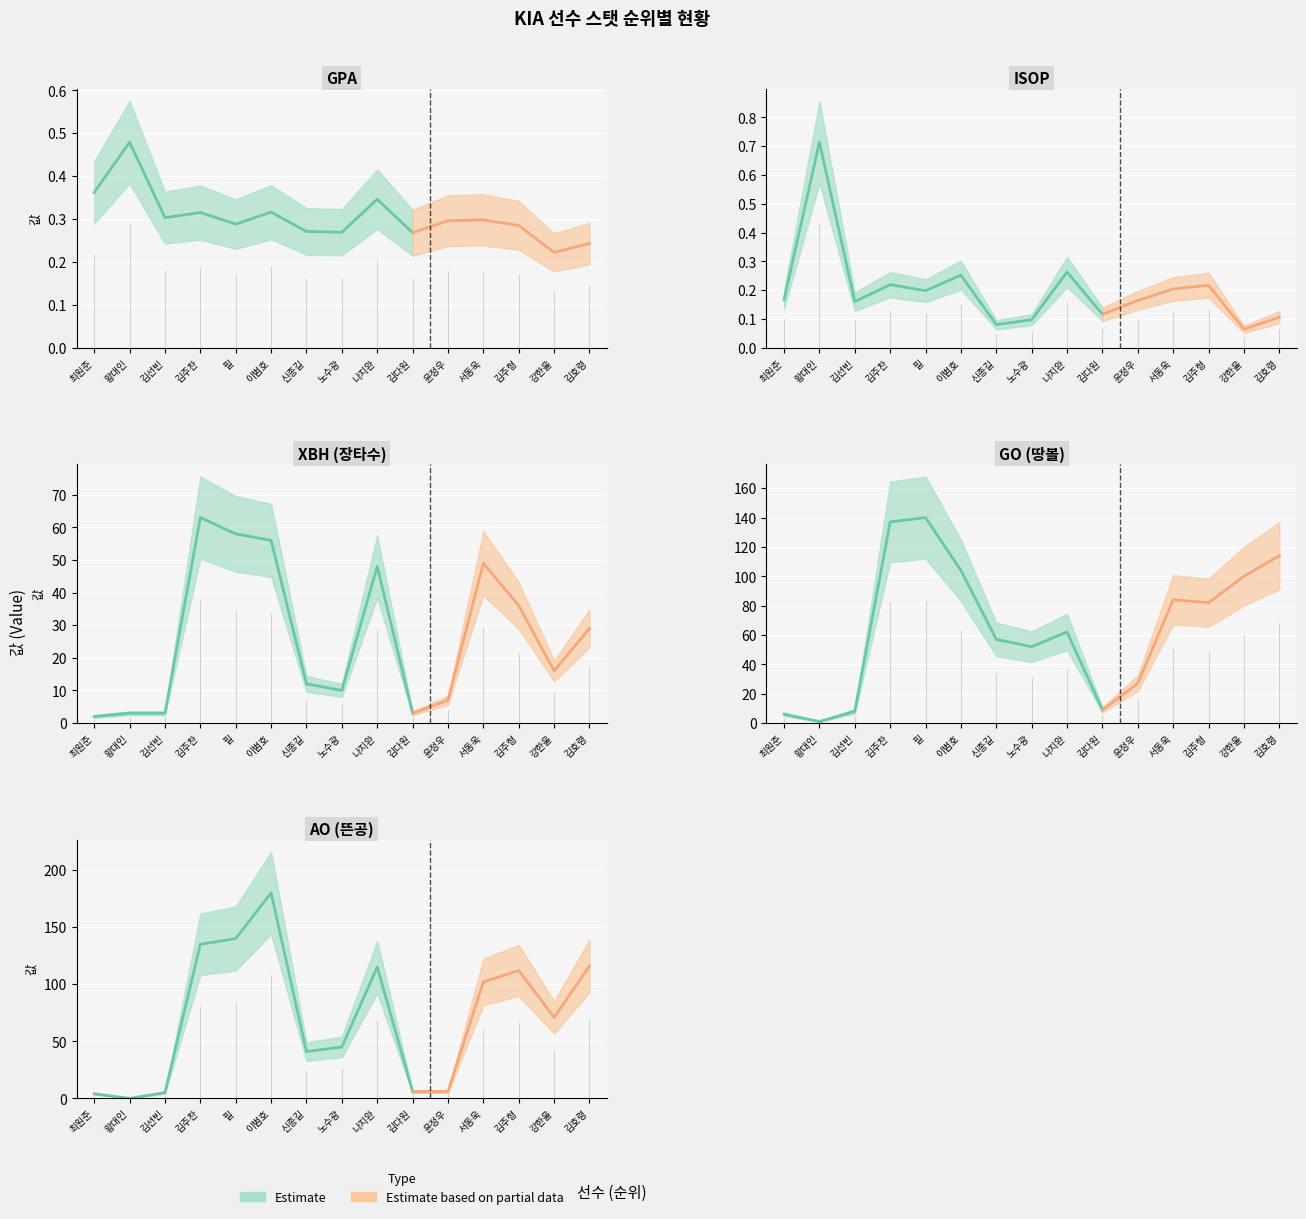

Reading right to left, list all the values displayed in this chart.

GPA: 0.2	0.2	0.3	0.3	0.3	0.3	0.3	0.3	0.3	0.3	0.3	0.3	0.3	0.5	0.4
ISOP: 0.1	0.1	0.2	0.2	0.2	0.1	0.3	0.1	0.1	0.3	0.2	0.2	0.2	0.7	0.2
XBH: 29.0	16.0	36.0	49.0	7.0	3.0	48.0	10.0	12.0	56.0	58.0	63.0	3.0	3.0	2.0
GO: 114.0	100.0	82.0	84.0	27.0	9.0	62.0	52.0	57.0	104.0	140.0	137.0	8.0	1.0	6.0
AO: 116.0	71.0	112.0	102.0	6.0	6.0	115.0	45.0	41.0	180.0	140.0	135.0	5.0	0.0	4.0